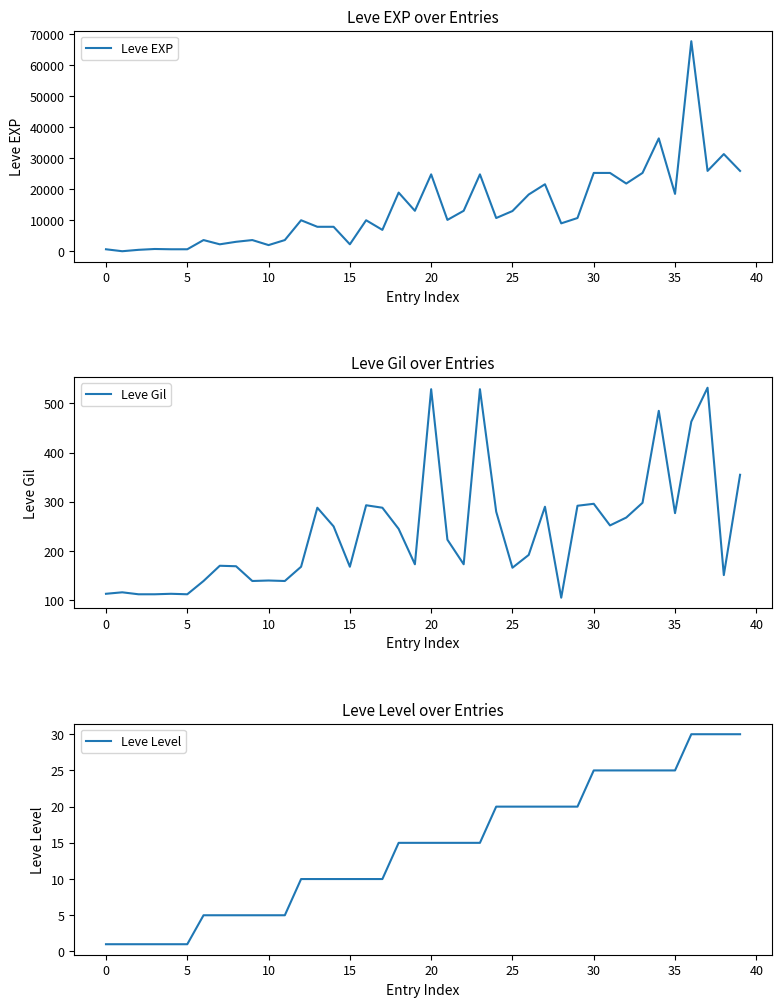

Which series has the largest total across all categories?

Leve EXP